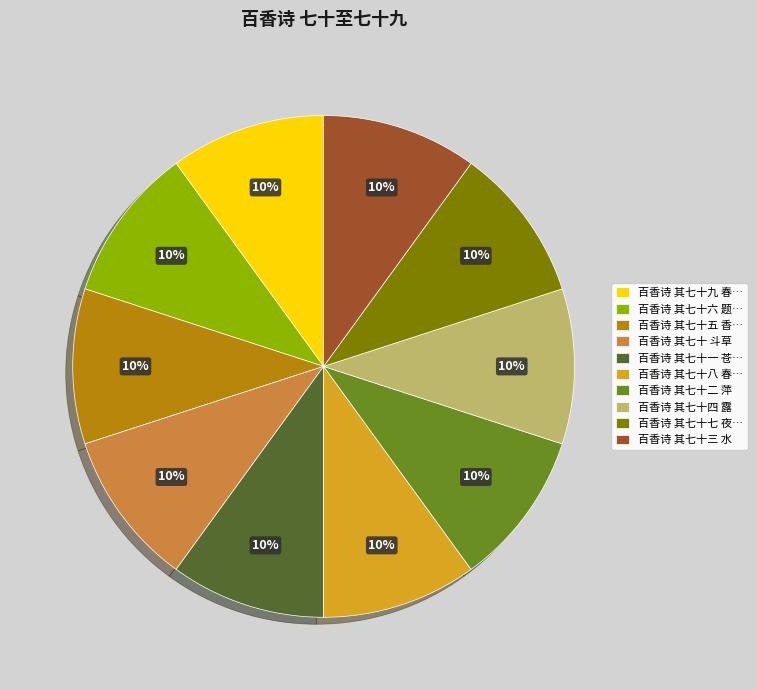

Approximately how many times larger is the value at 百香诗 其七十四 露 compared to 百香诗 其七十一 苍…?

1.0